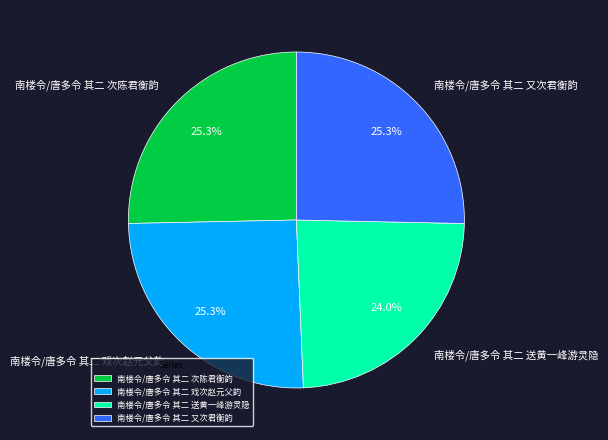

Count the number of slices in the pie.

4